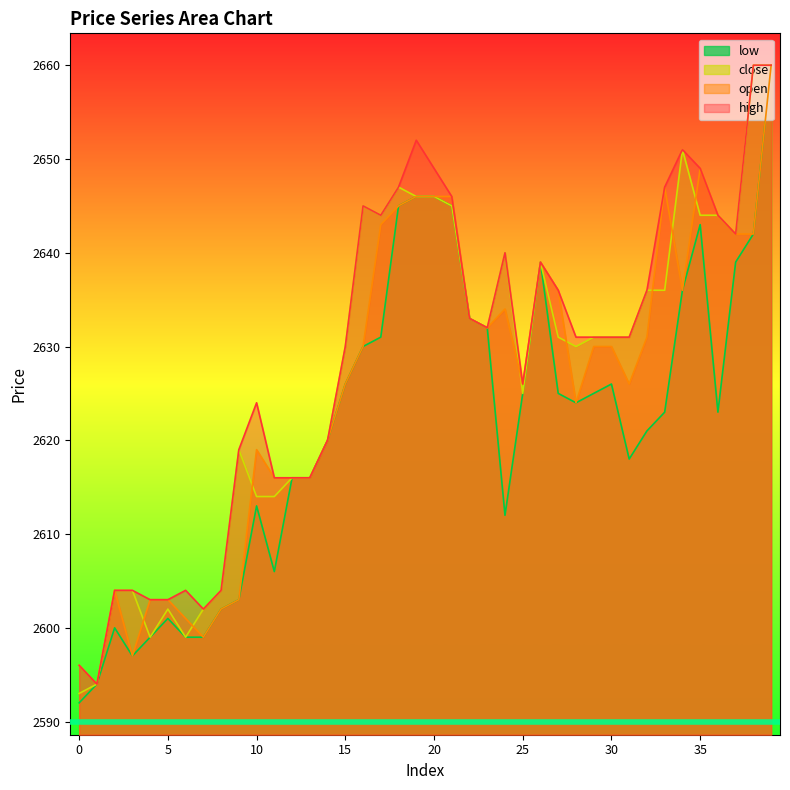

Which series has the largest total across all categories?

high